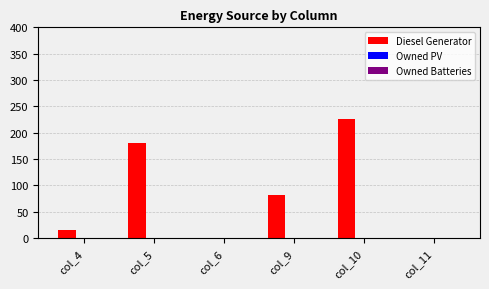

The value at col_11 is 0. True or false?

True